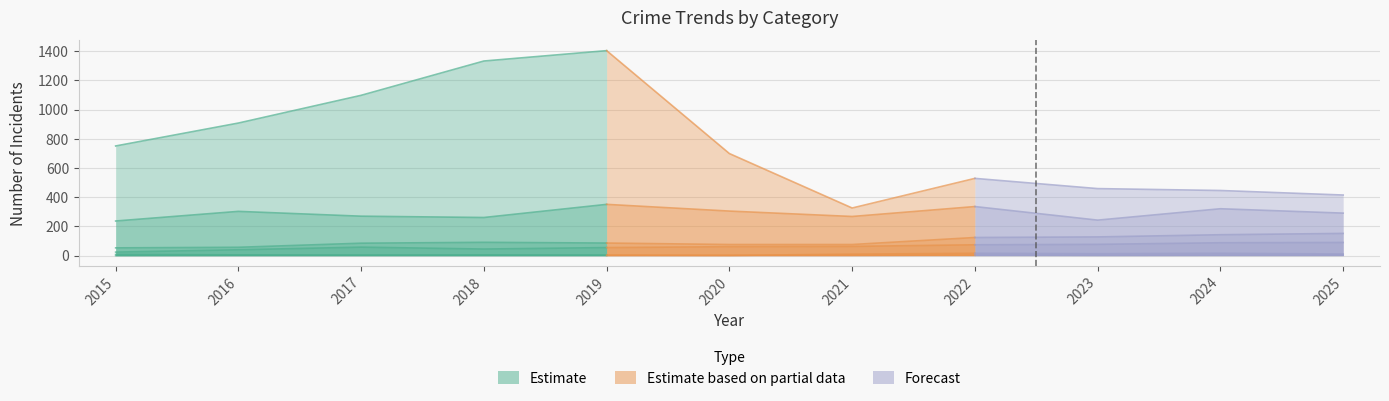

What is the value of the Criminal Sexual Assault point at the 8th from the left?

16